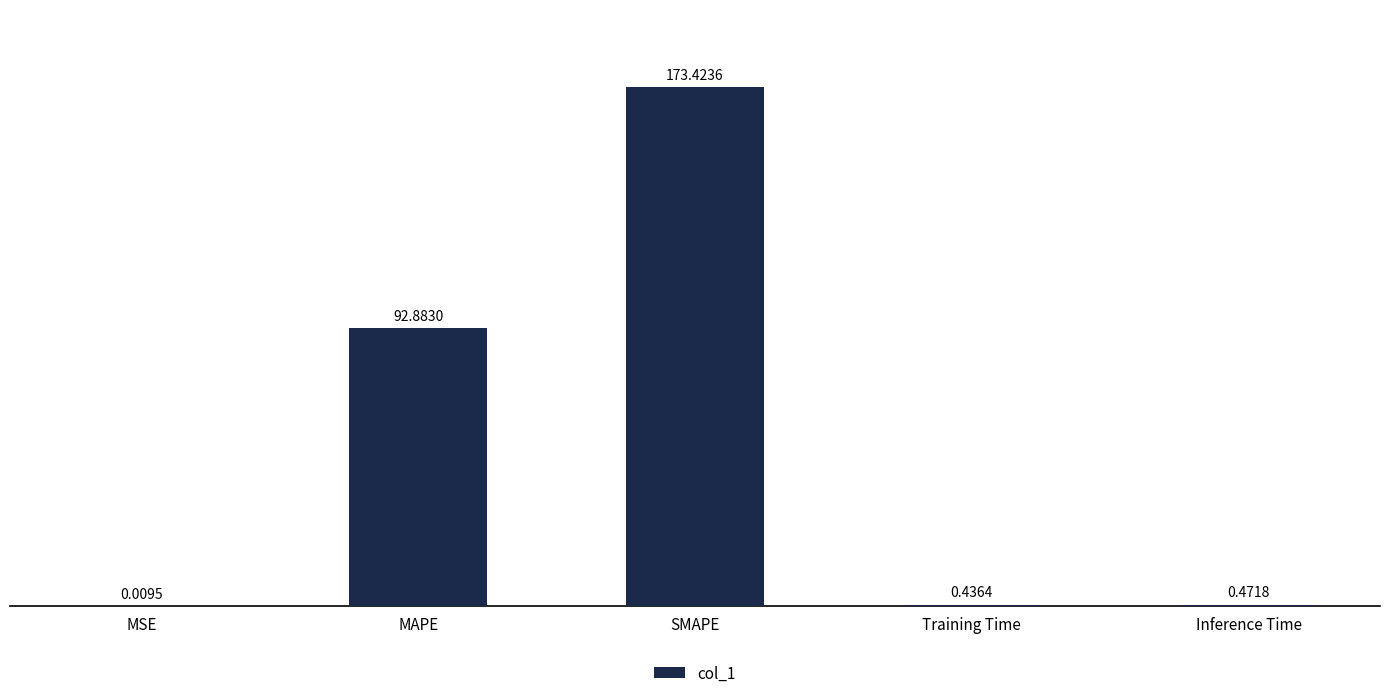

What is the change in value from MAPE to Training Time?

-92.4